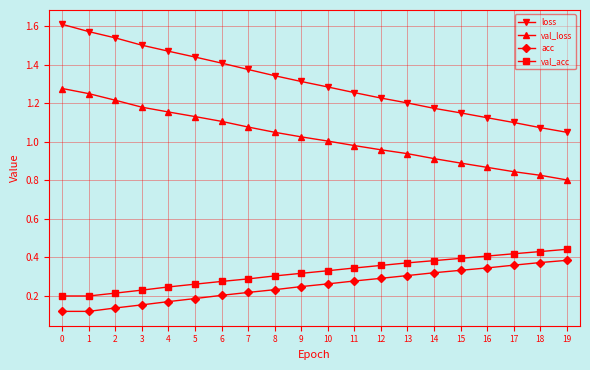

Count the number of data series in this chart.

4